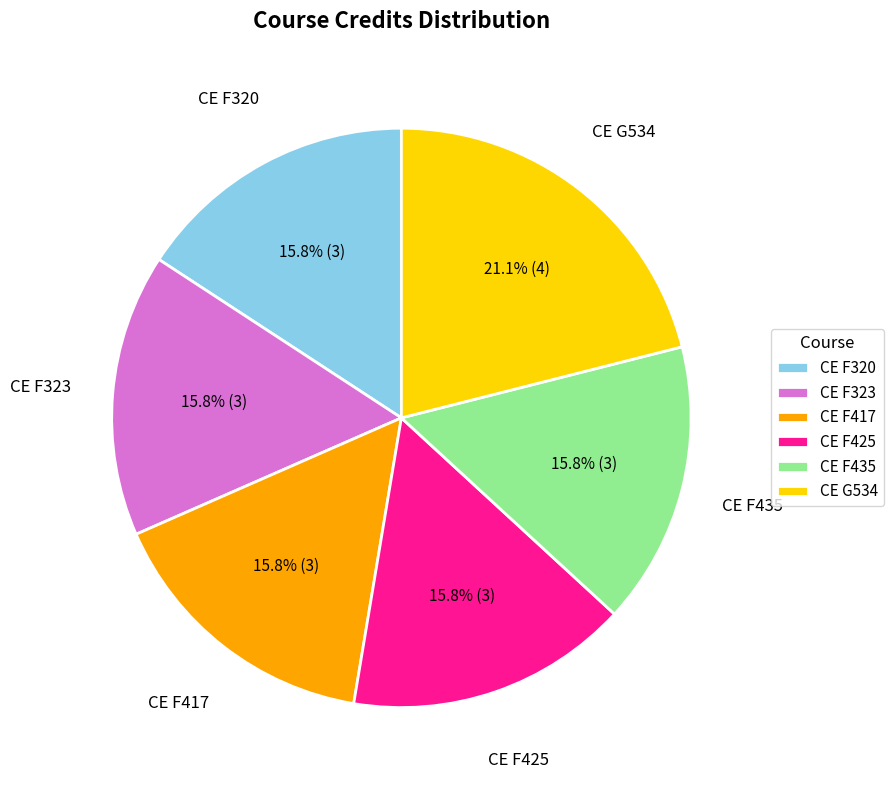

What percentage is the CE F320 slice, to the nearest percent?

16%